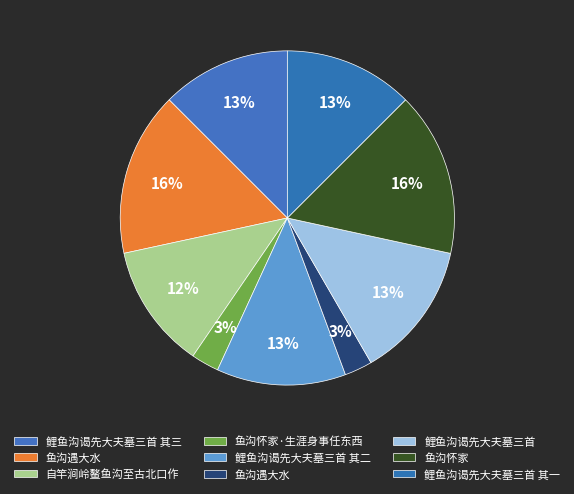

What is the largest slice in the pie chart?

鱼沟怀家